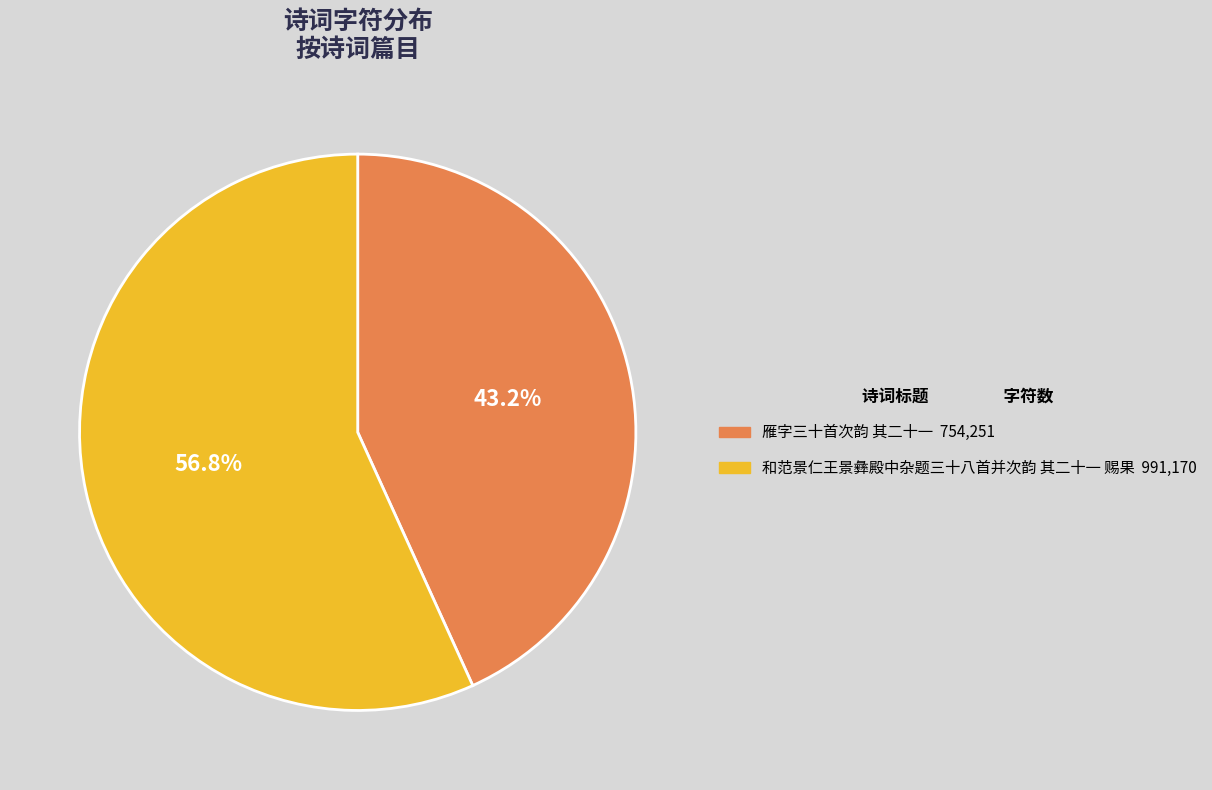

Combined, do 和范景仁王景彝殿中杂题三十八首并次韵 其二十一 赐果 and 雁字三十首次韵 其二十一 account for over 50%?

Yes